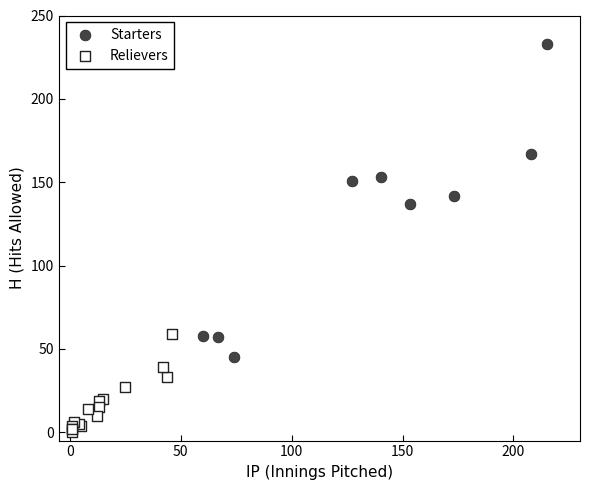

Which series contains the lowest Y value?

Relievers